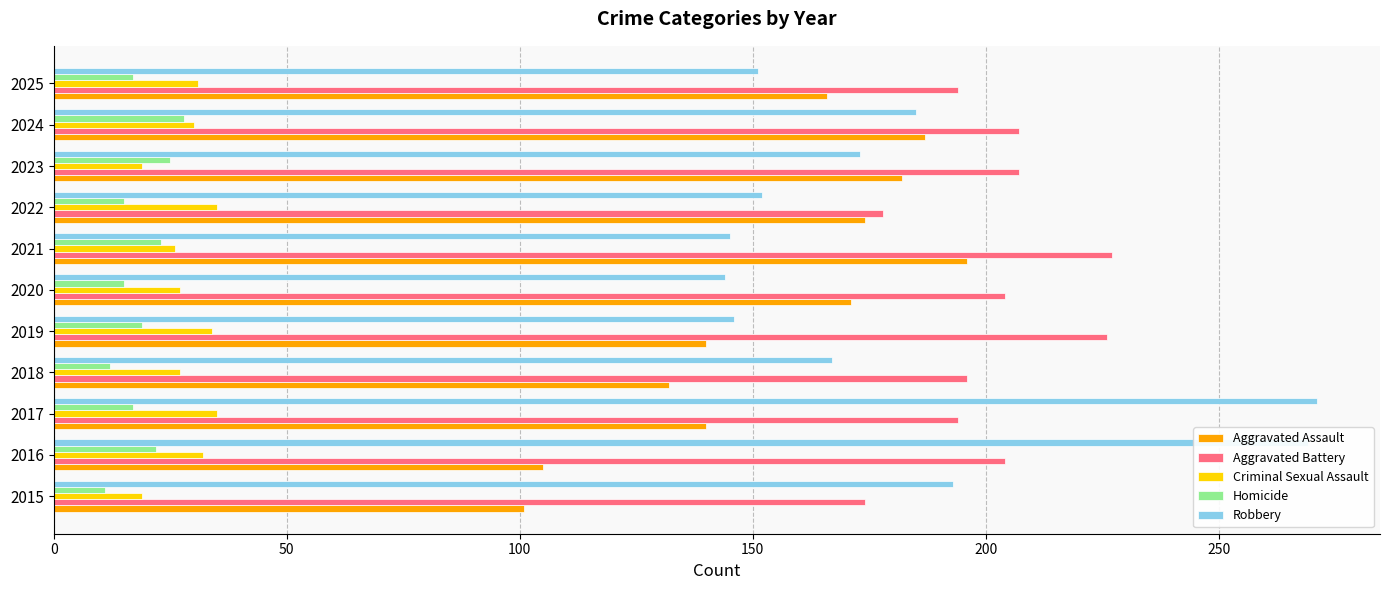

True or false: Criminal Sexual Assault has a value of 17 at 2018.

False